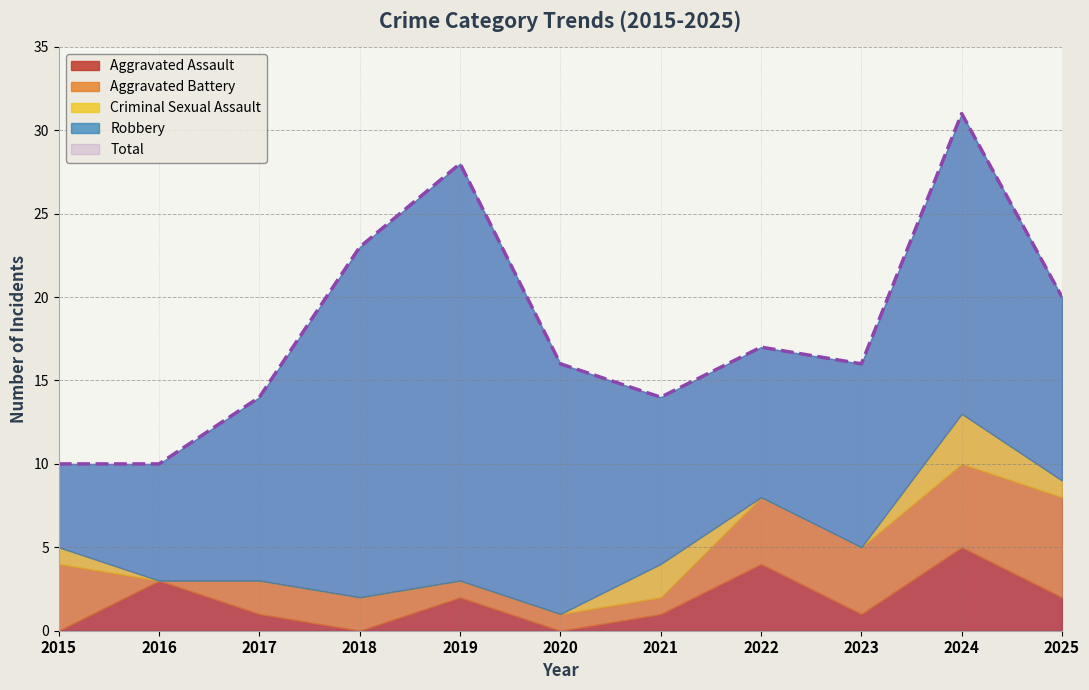

What is the maximum value for Total?

31